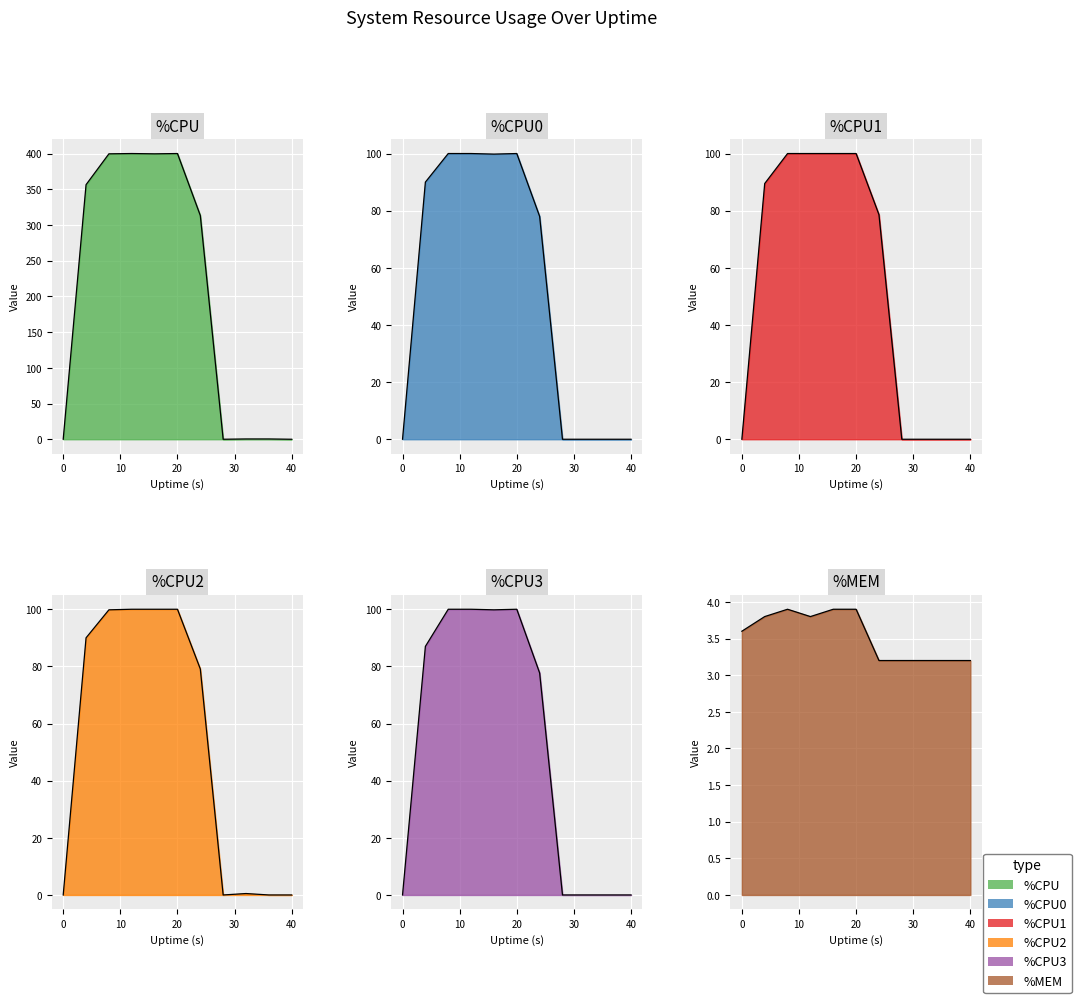

Where is the first local maximum for %CPU?

12